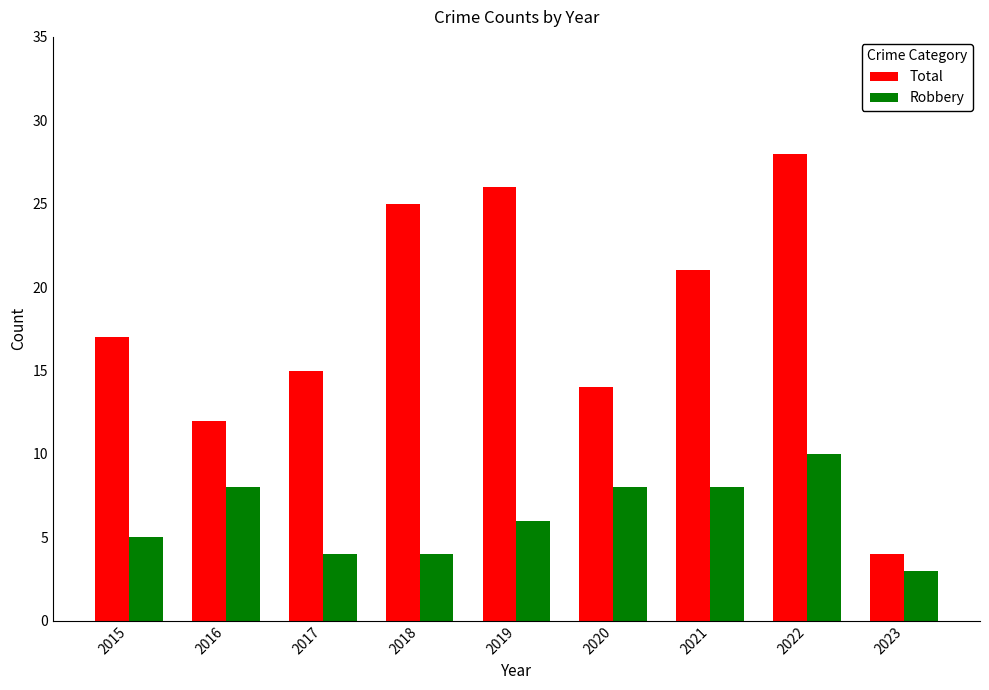

Which series has the largest total across all categories?

Total